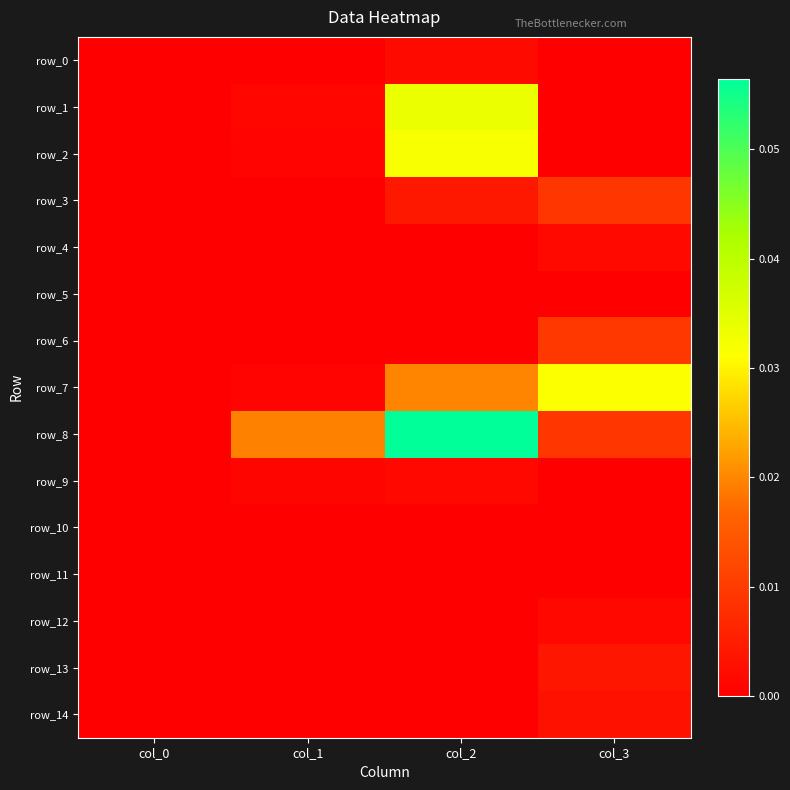

True or false: row_11 has a value of 0.0 at col_3.

True